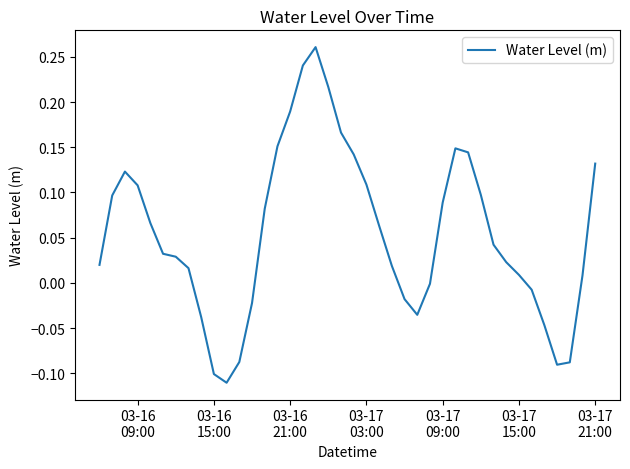

What is the difference between the maximum and minimum values?

0.4